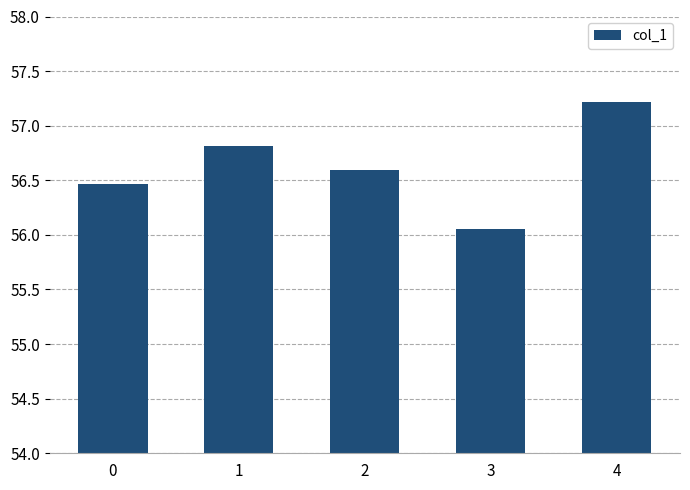

What is the sum of the values at 0 and 1?

113.3